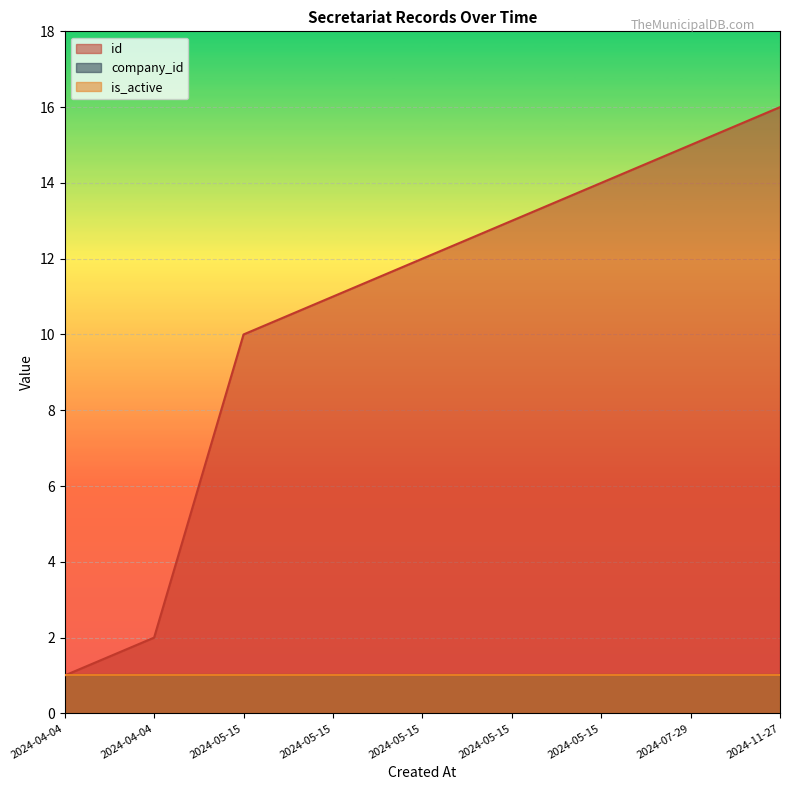

What is the sum of the is_active values at 2024-05-15 and 2024-05-15?

2